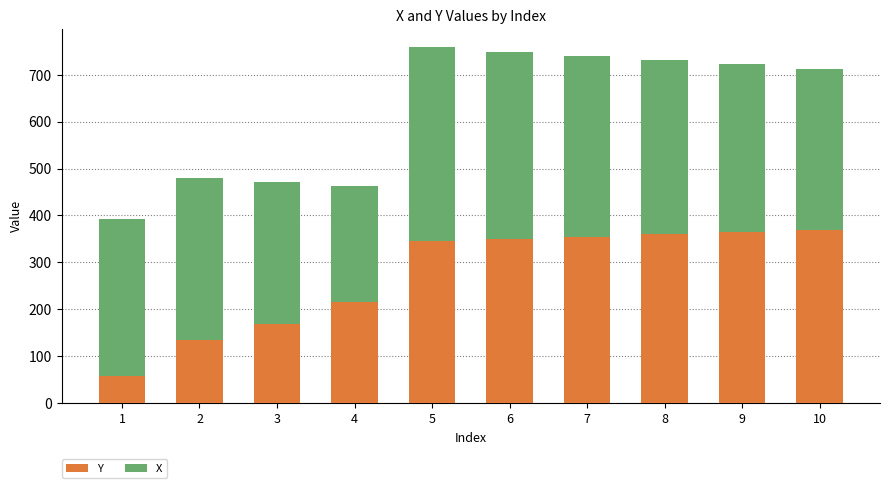

Reading left to right, what are the values for Y?

57.1	135.2	169.1	215.0	345.6	350.5	355.0	359.5	364.0	368.5